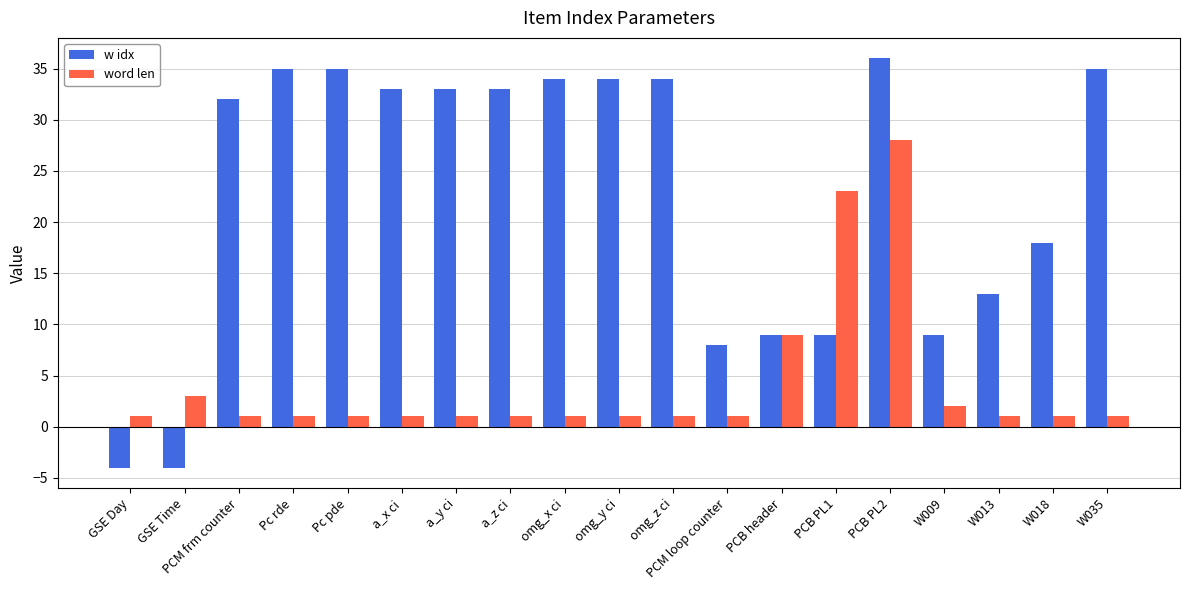

What is the sum of the w idx values at omg_z ci and PCM frm counter?

66